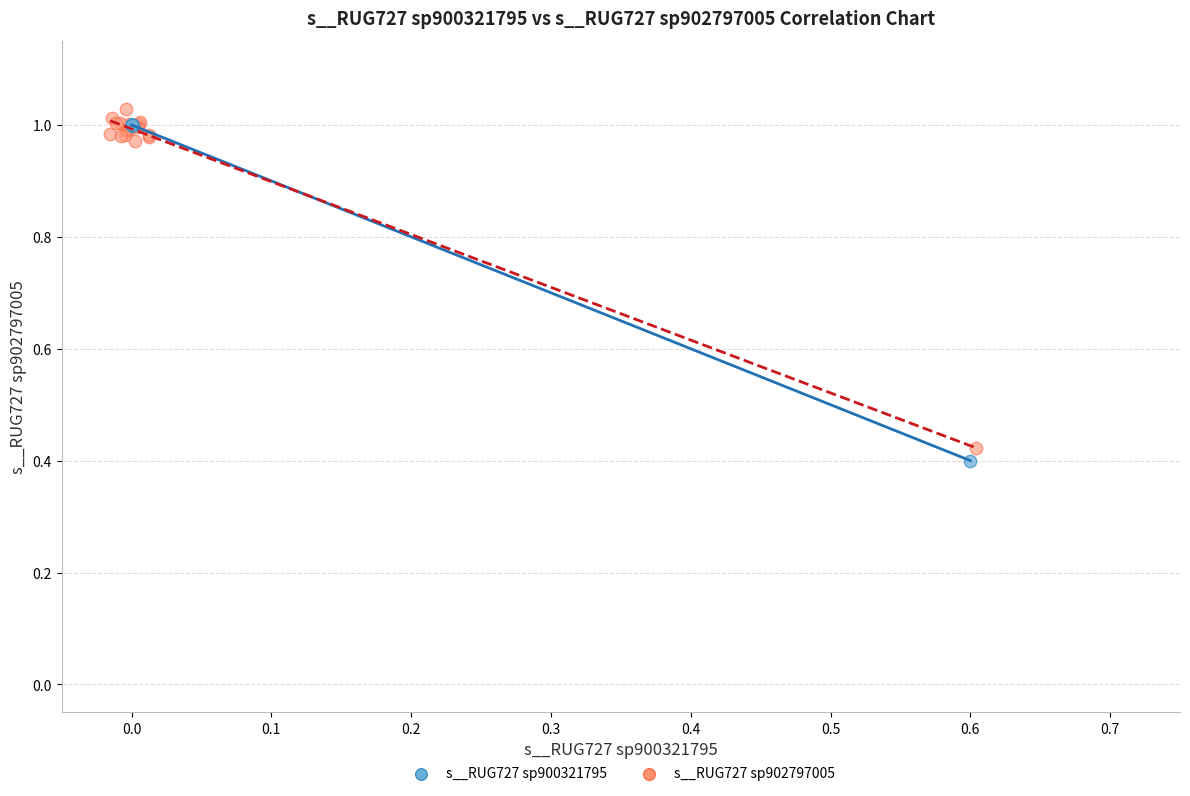

What are all the series names shown in the legend?

s__RUG727 sp900321795, s__RUG727 sp902797005